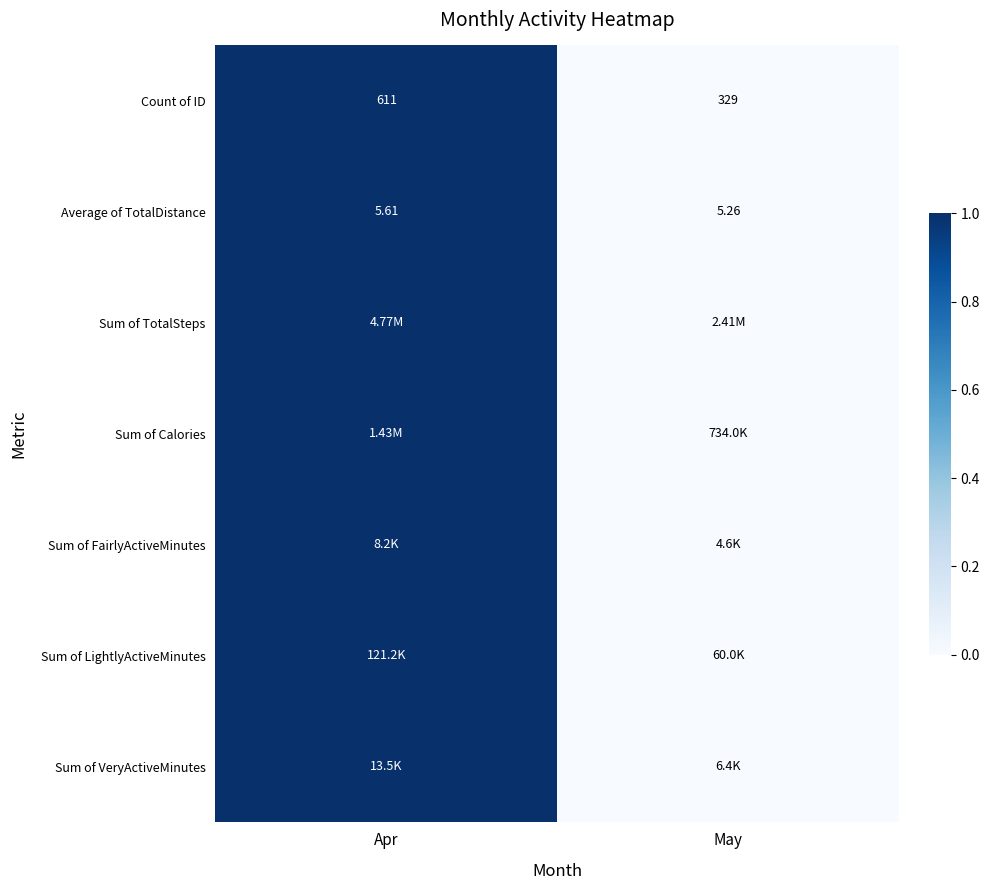

What is the approximate value of Sum of FairlyActiveMinutes at Apr?

1